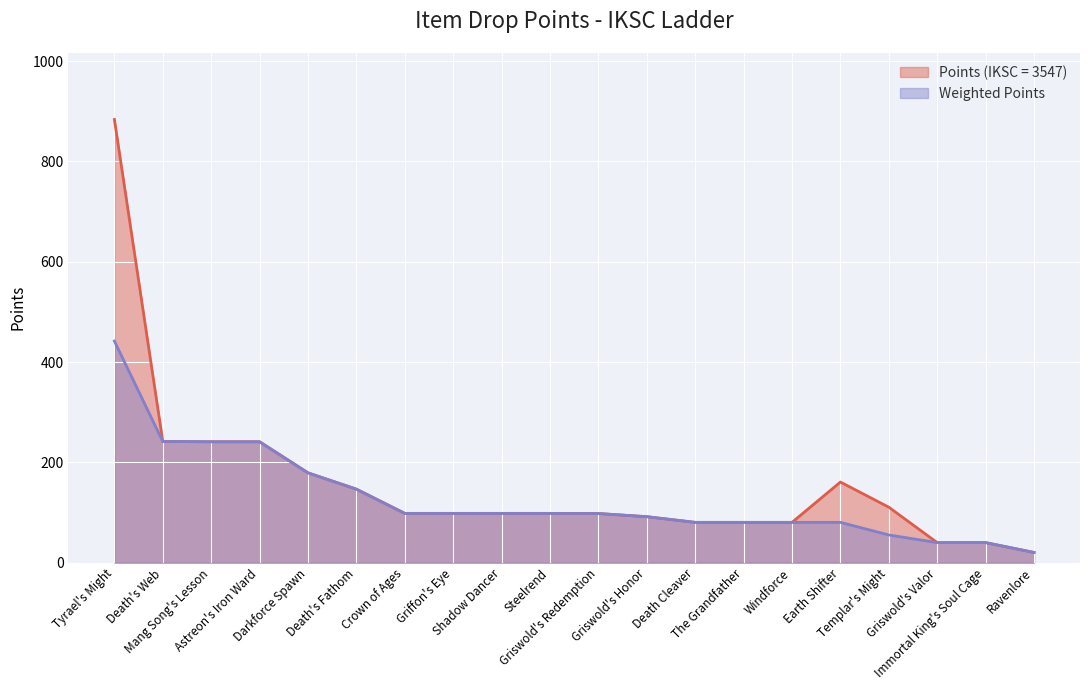

What is the value of the Weighted Points point at the 3rd from the left?

241.0